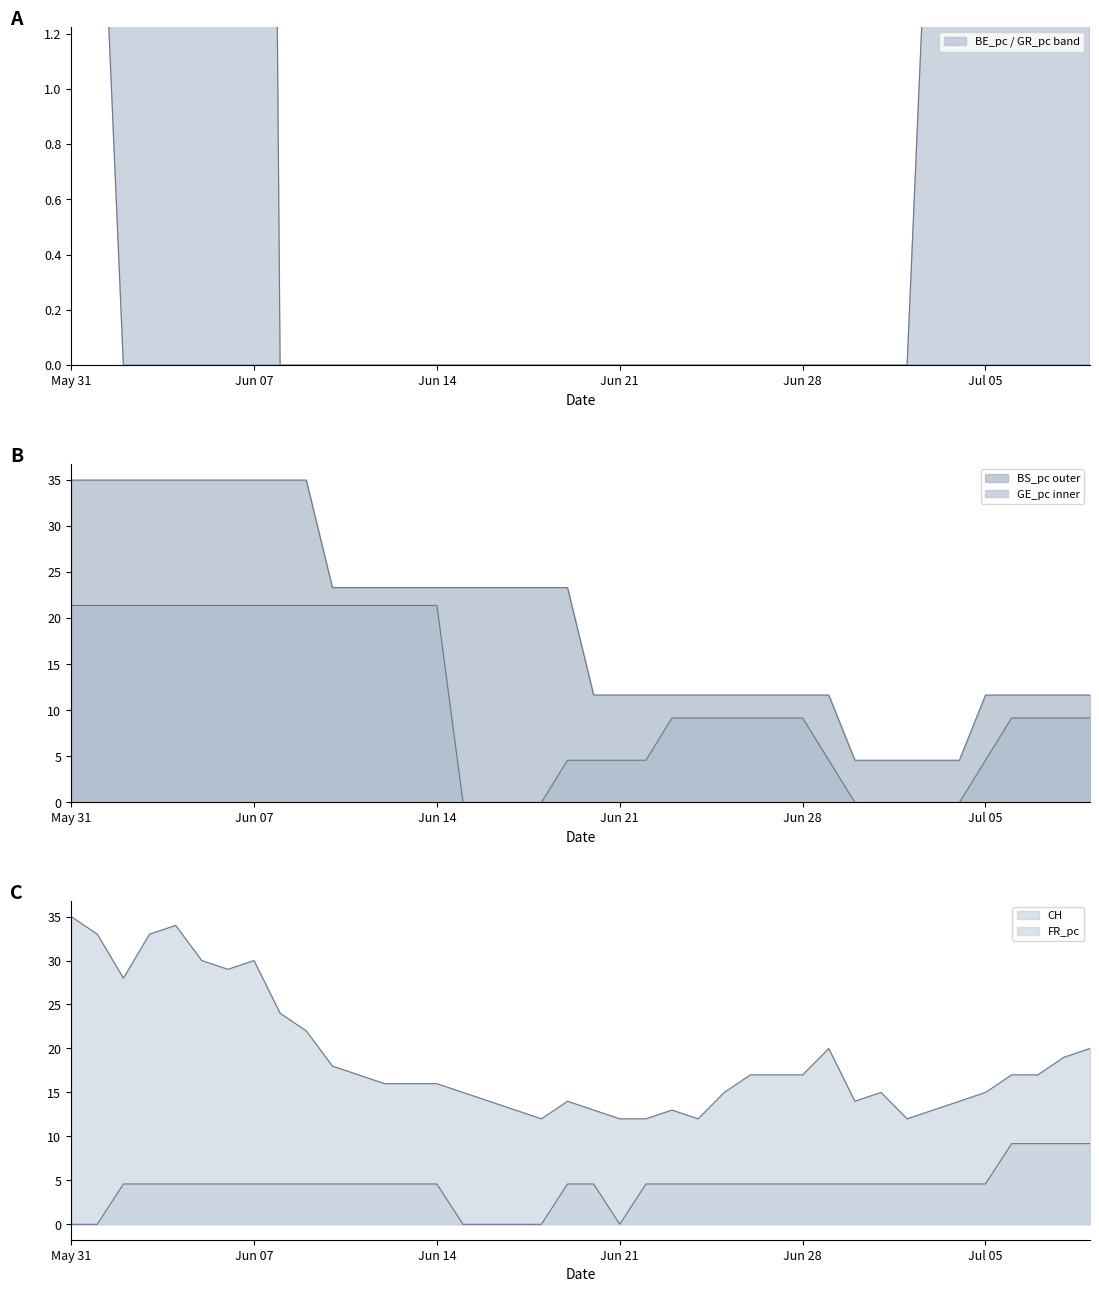

Is the value of GE_pc at 2020-06-06 greater than the value of FR_pc at 2020-06-20?

Yes